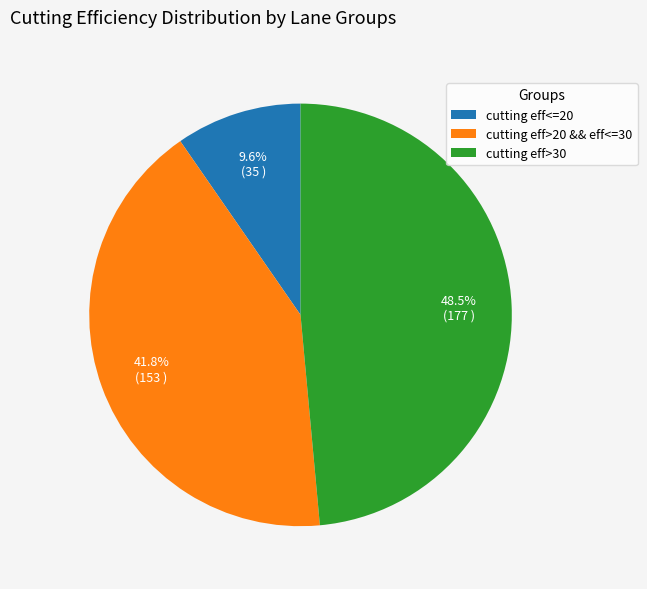

Rank the categories by value from lowest to highest.

cutting eff<=20, cutting eff>20 && eff<=30, cutting eff>30